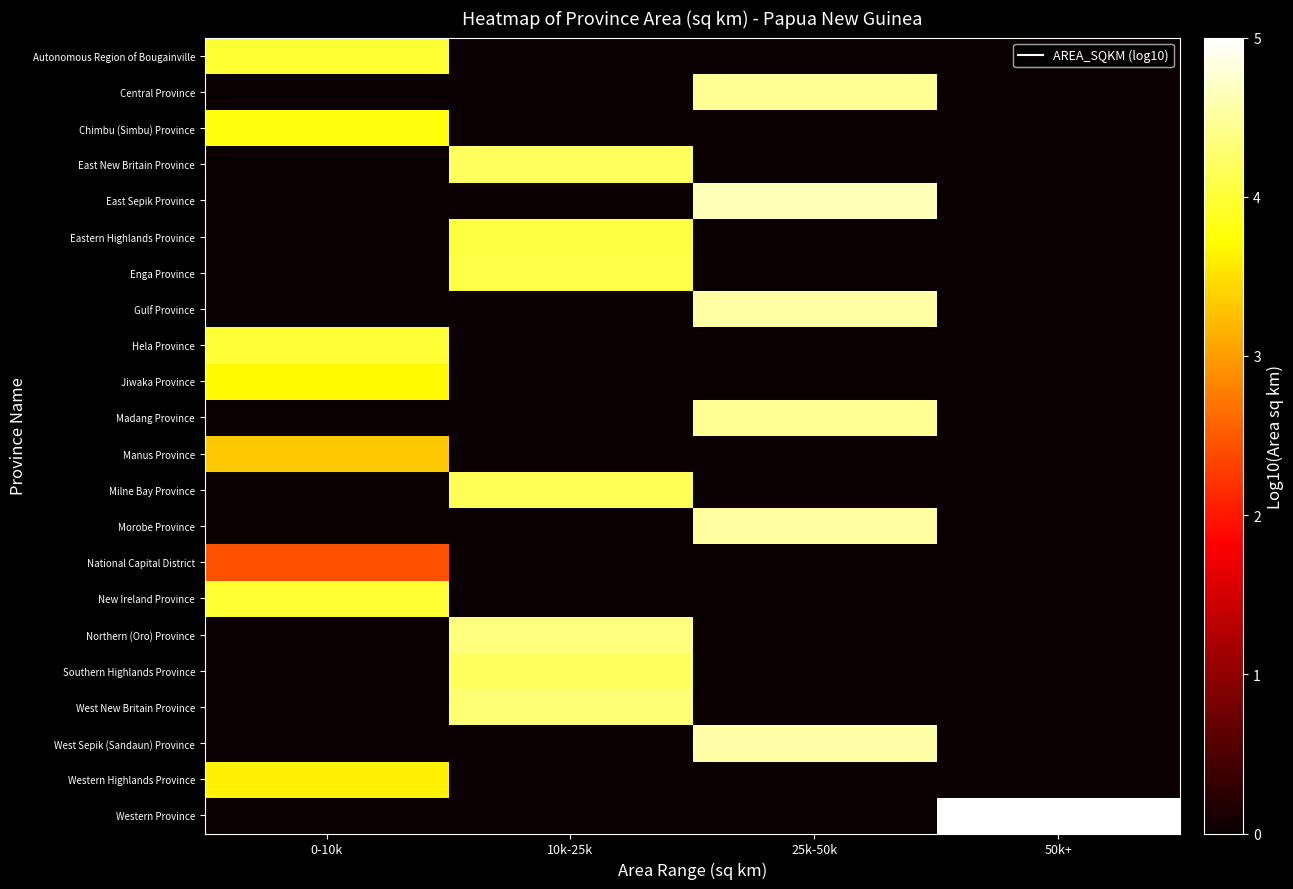

What is the total value across all series at 25k-50k?

27.2